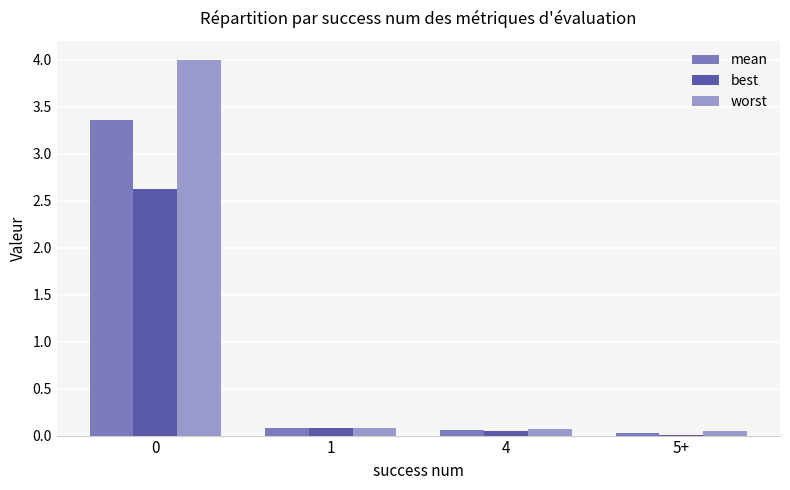

The best series shows 0.1 at 1. True or false?

True